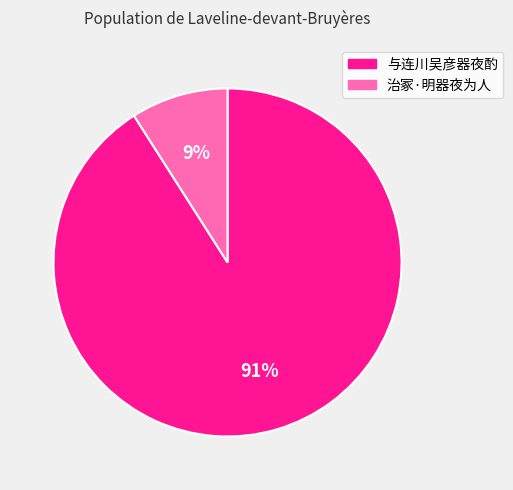

How many segments does this pie chart have?

2